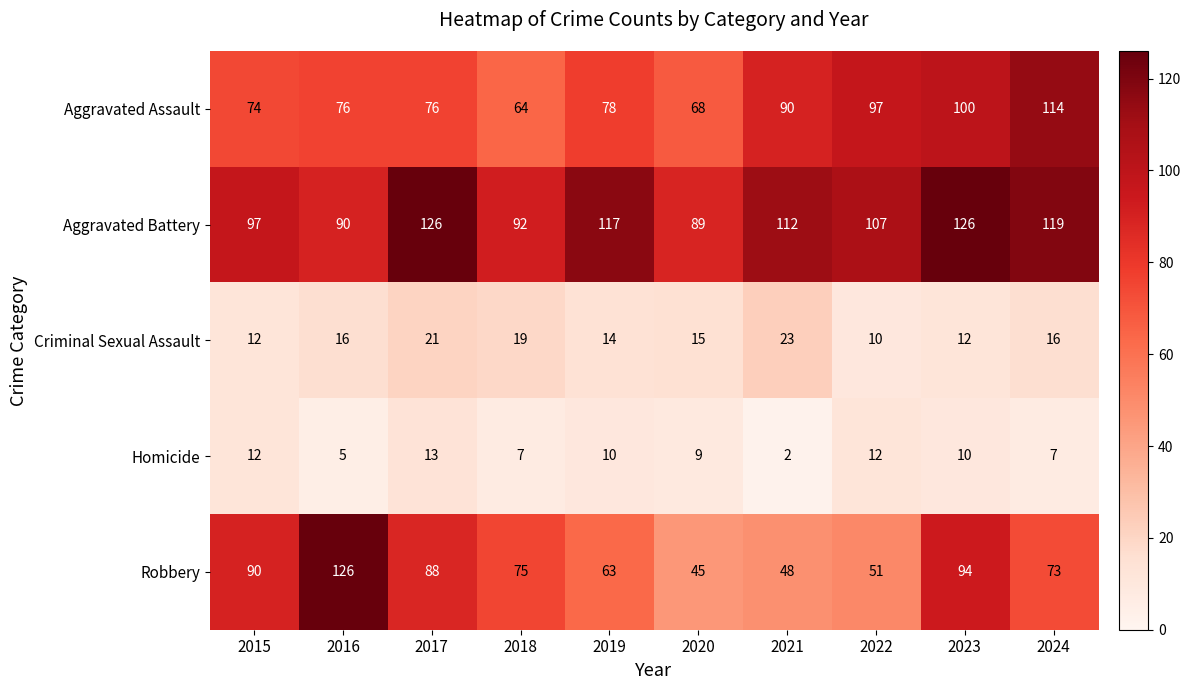

Between 2016 and 2018, which series saw the biggest shift?

Robbery